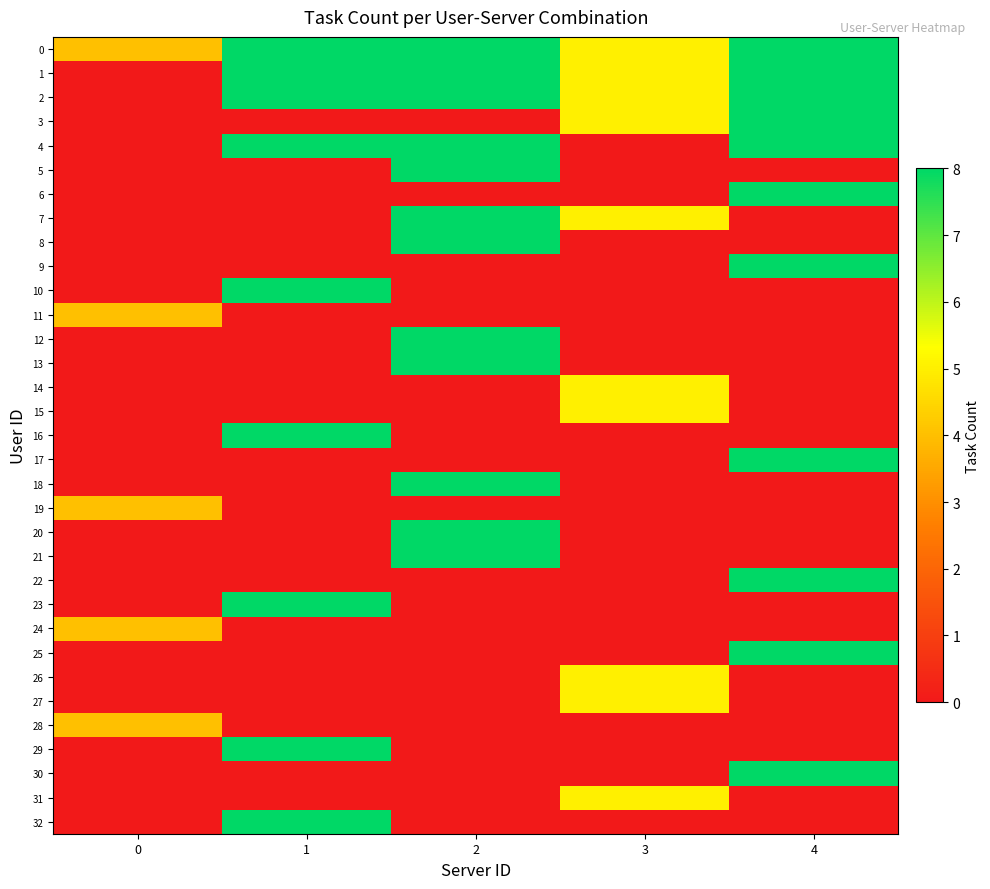

What is the greatest value displayed?

8